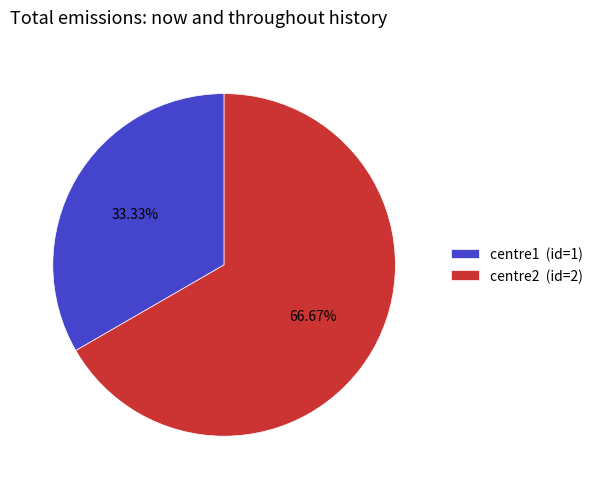

Approximately how many times larger is the value at centre2 compared to centre1?

2.0